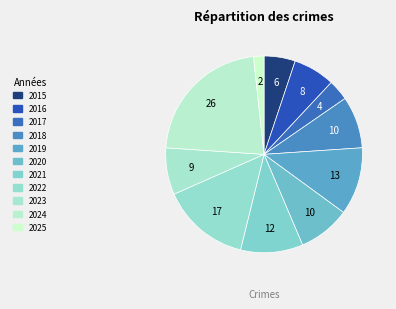

What portion of the pie excludes 2019?

88.9%